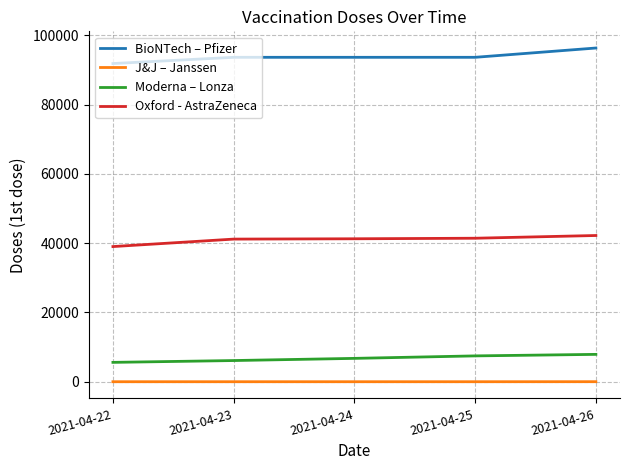

Is it true that J&J – Janssen equals 1 at 2021-04-22?

True